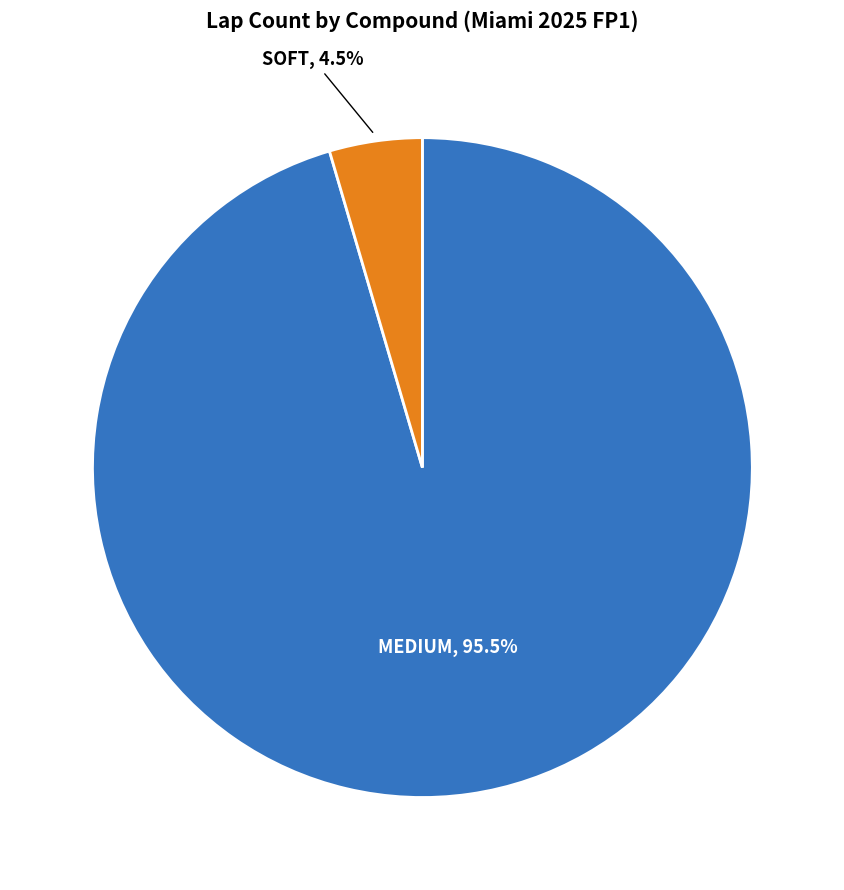

To the nearest percent, what is the average slice percentage?

50%